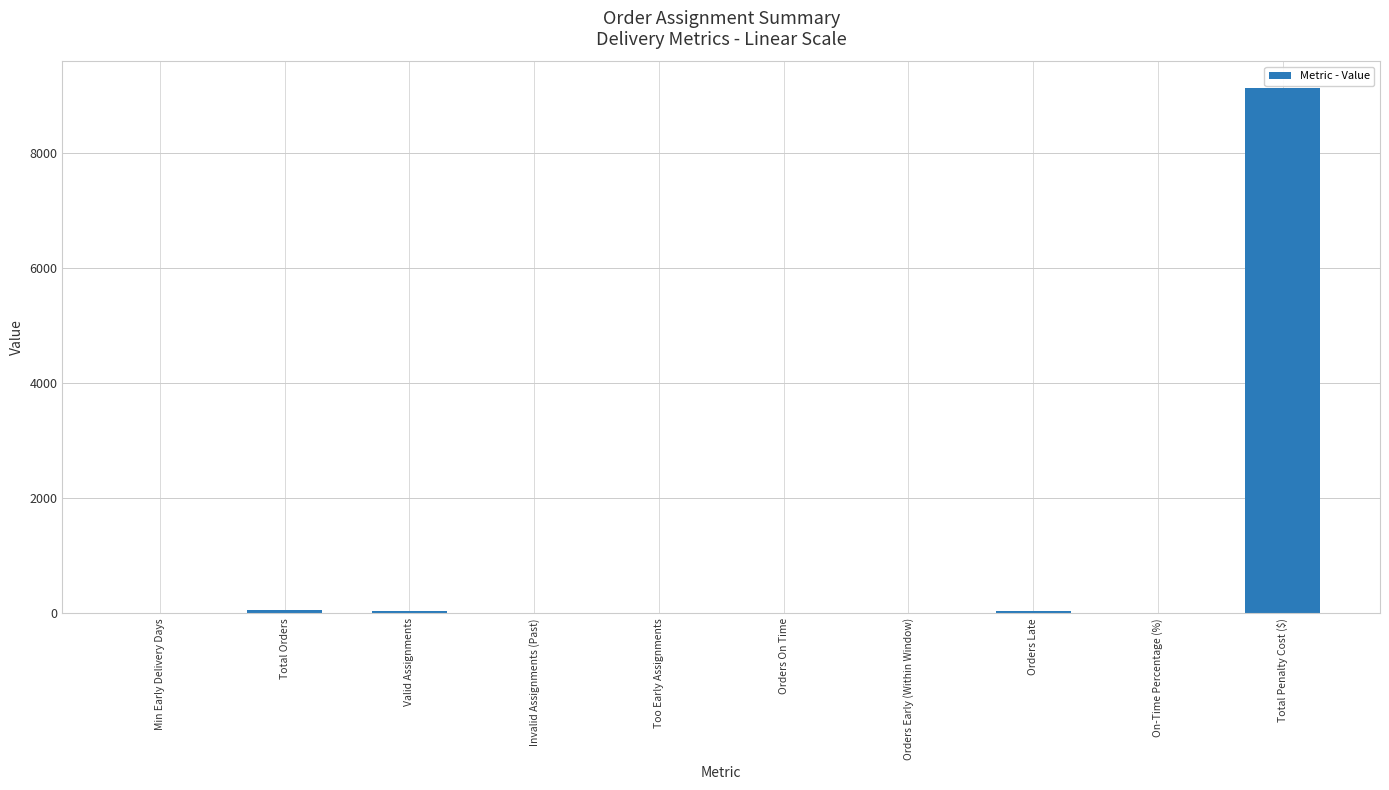

What is the greatest value displayed?

9125